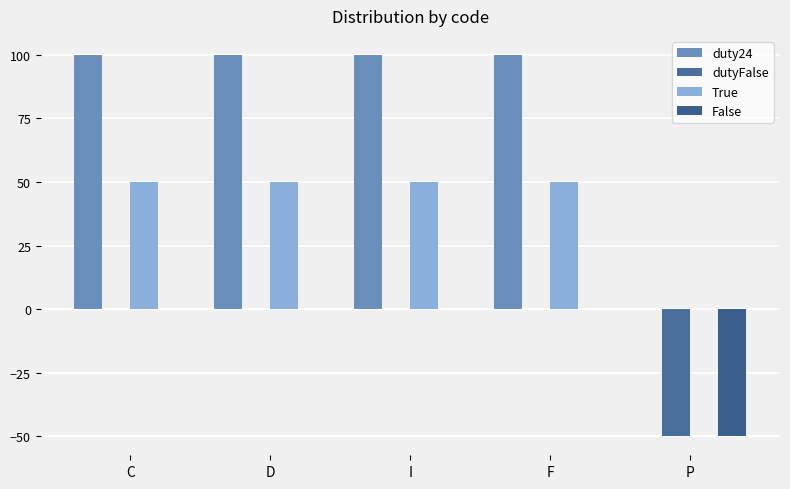

Reading right to left, transcribe all the data shown in this chart.

duty24: P=0	F=100	I=100	D=100	C=100
dutyFalse: P=-50	F=0	I=0	D=0	C=0
True: P=0	F=50	I=50	D=50	C=50
False: P=-50	F=0	I=0	D=0	C=0